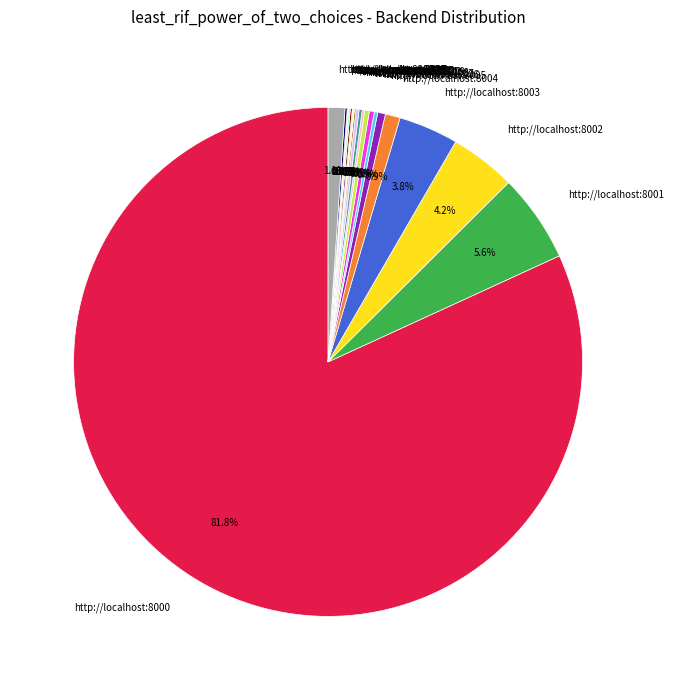

Does any single category account for the majority?

Yes